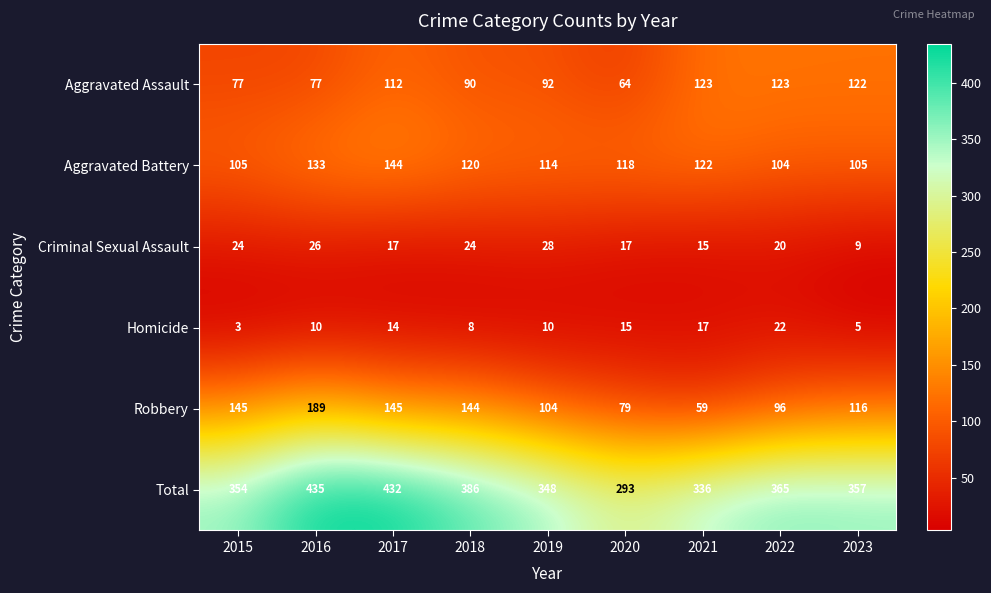

Which series changed the most between 2017 and 2023?

Total